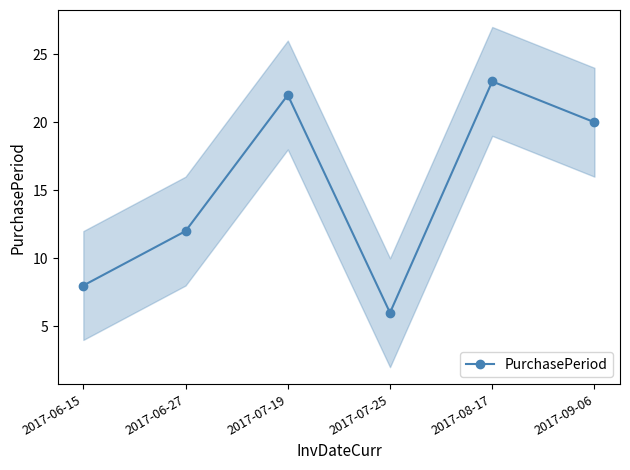

What is the value of the 1st point from the left?

8